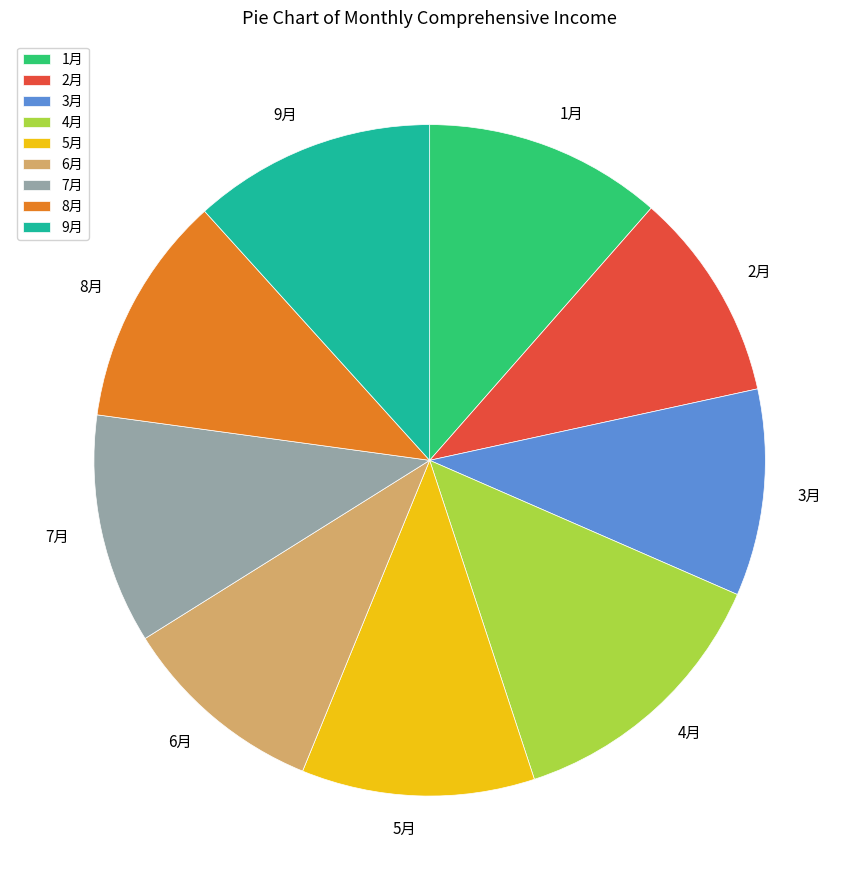

Which category has the biggest portion of the pie?

4月